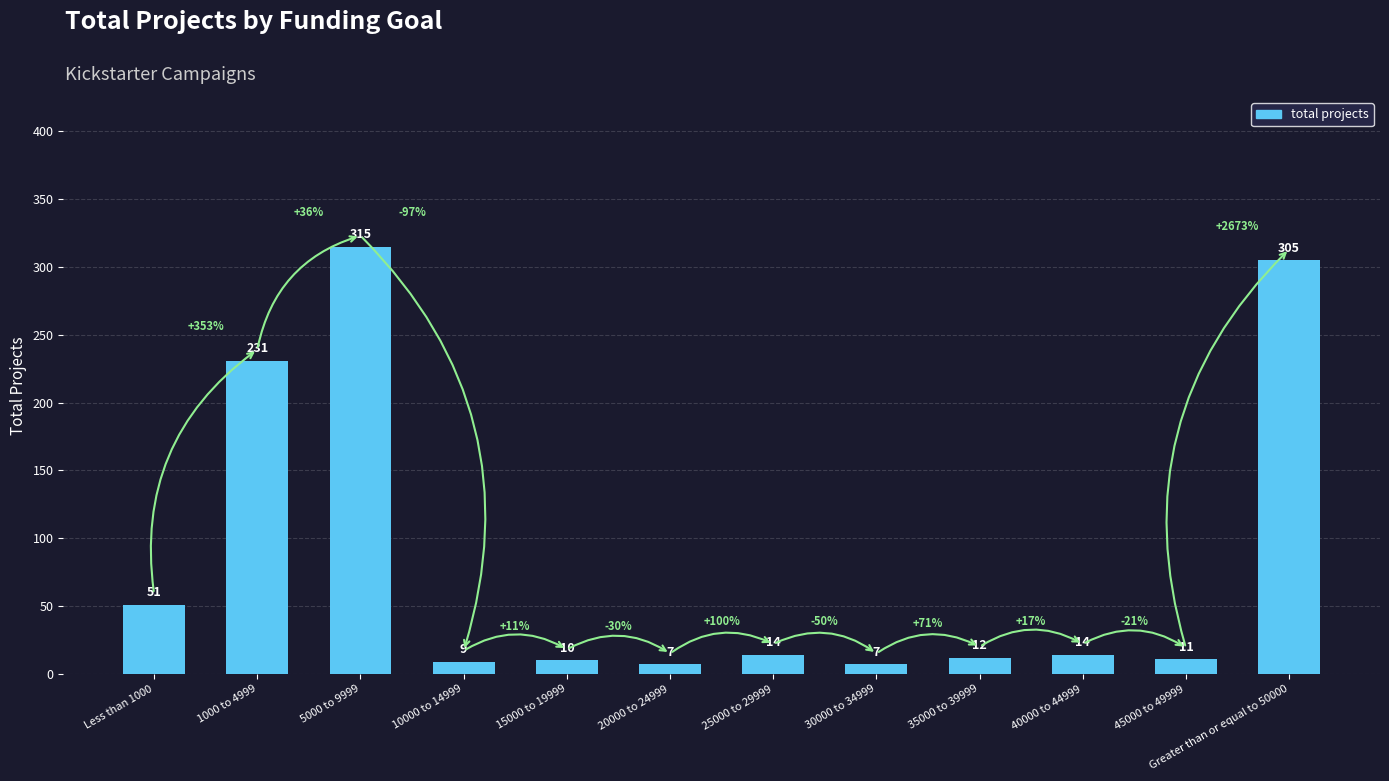

How many data points are less than 14?

6